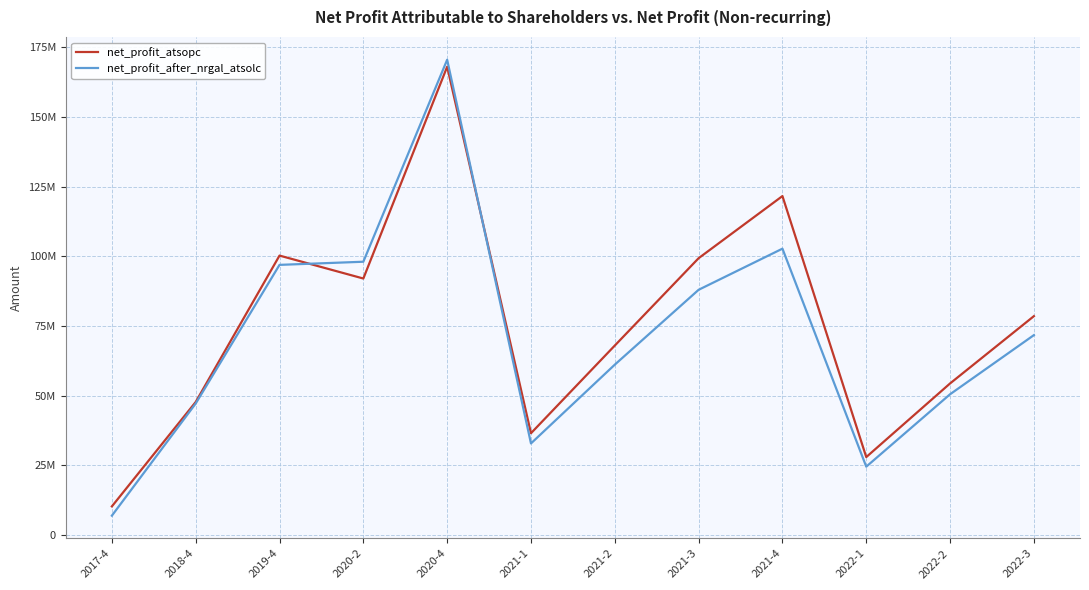

What is the difference between the maximum and minimum values in the net_profit_after_nrgal_atsolc series?

163641030.3